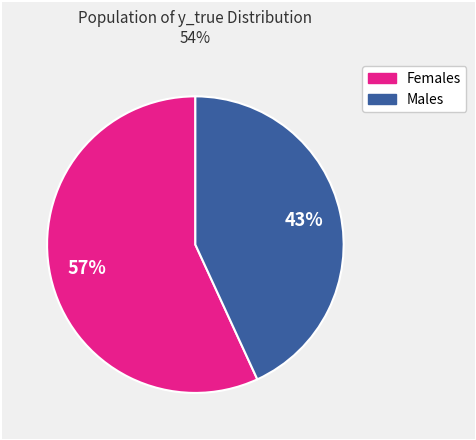

To the nearest percent, what is the average slice percentage?

50%